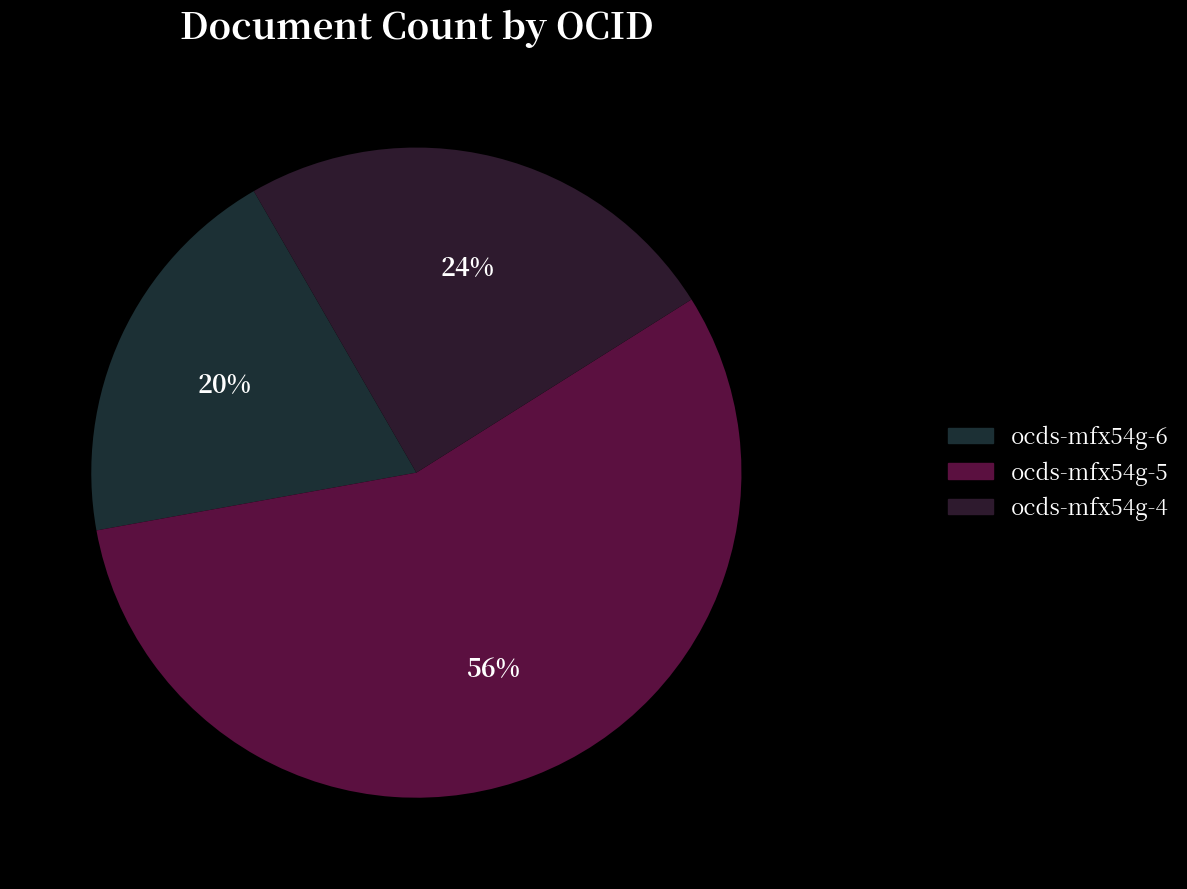

What is the largest slice in the pie chart?

ocds-mfx54g-5